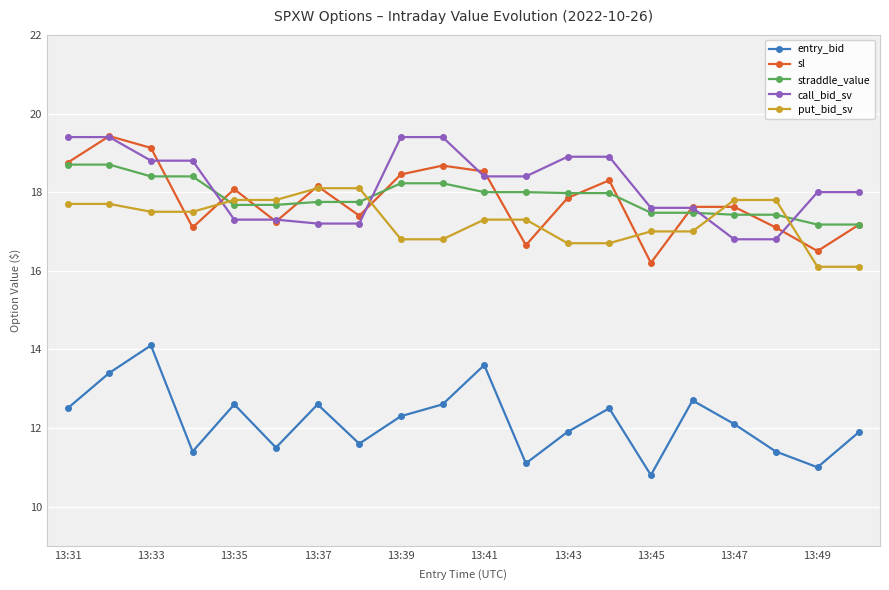

True or false: entry_bid and call_bid_sv cross at least once.

False